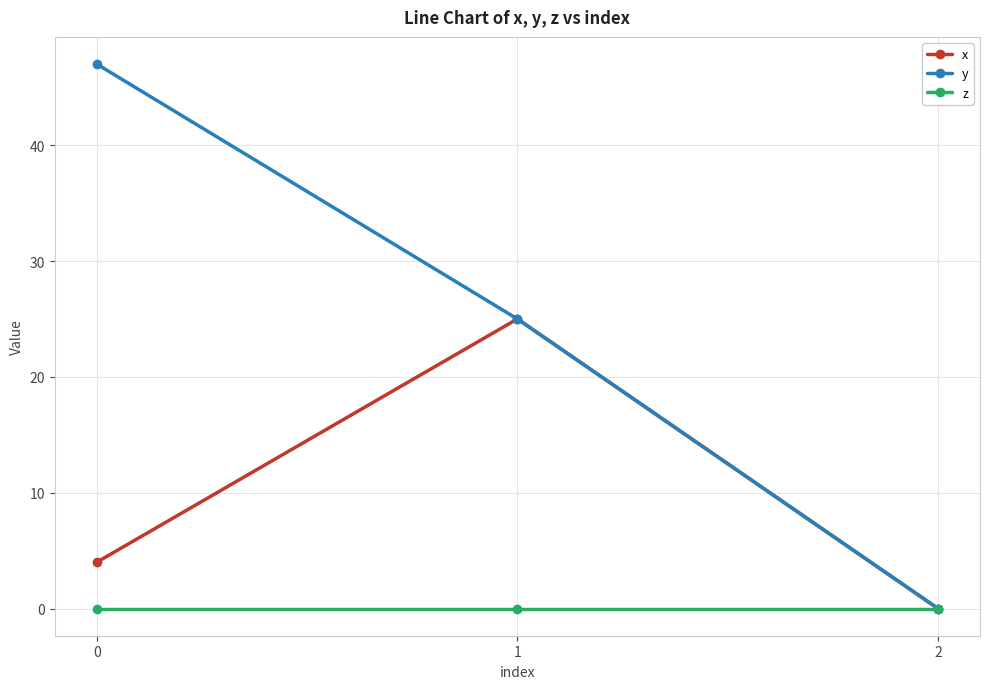

What is the value of the y point at the 2nd from the left?

25.0